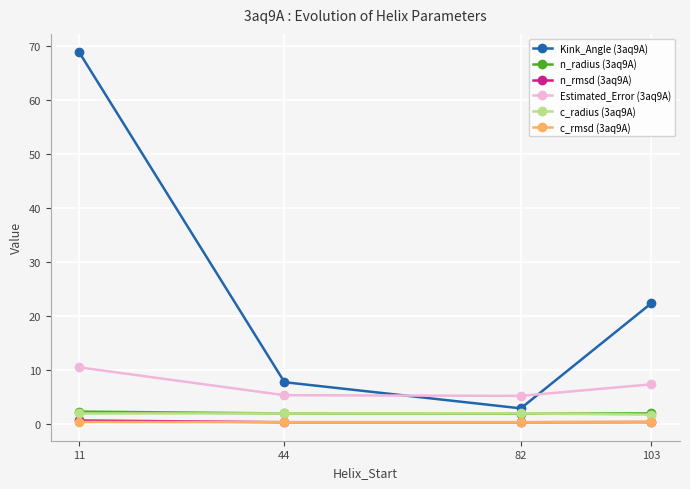

What is the greatest value displayed?

68.8